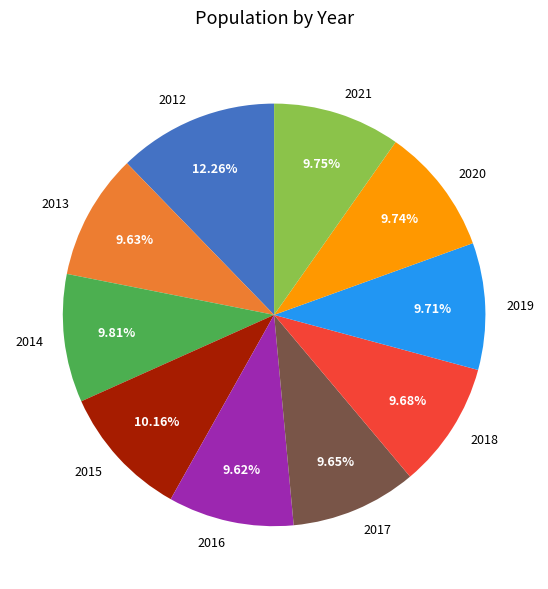

Which has a higher value, 2013 or 2012?

2012